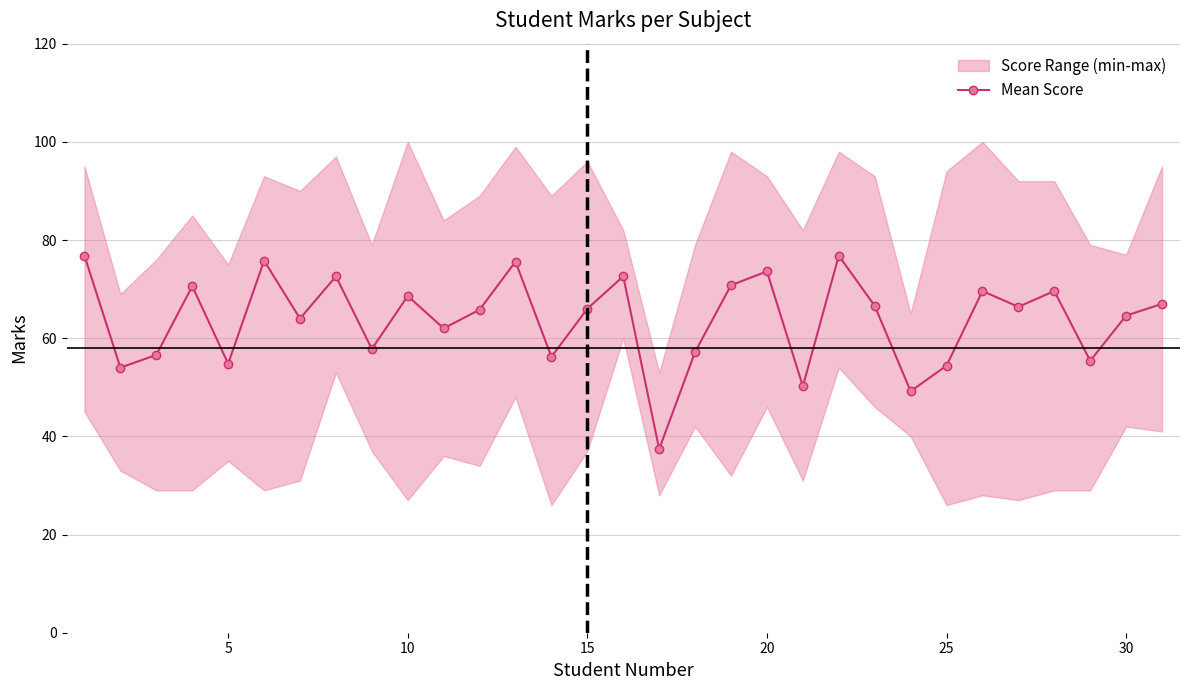

In Mean Score, how many points are lower than both neighbors (excluding endpoints)?

11